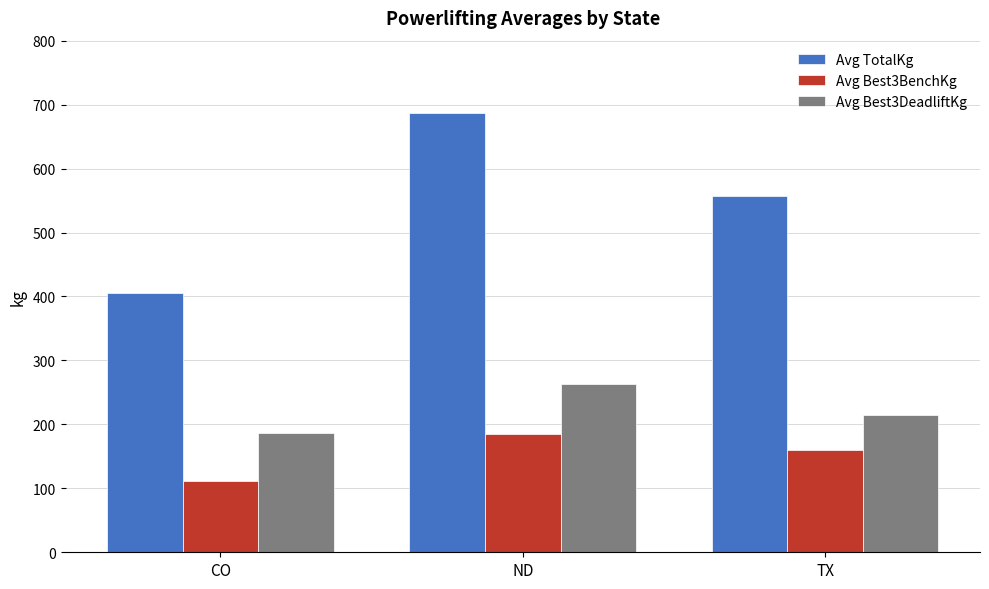

Reading left to right, extract all data points from this chart.

Avg TotalKg: CO=405.8	ND=687.5	TX=557.5
Avg Best3BenchKg: CO=111.8	ND=185.0	TX=160.0
Avg Best3DeadliftKg: CO=186.2	ND=262.5	TX=215.0